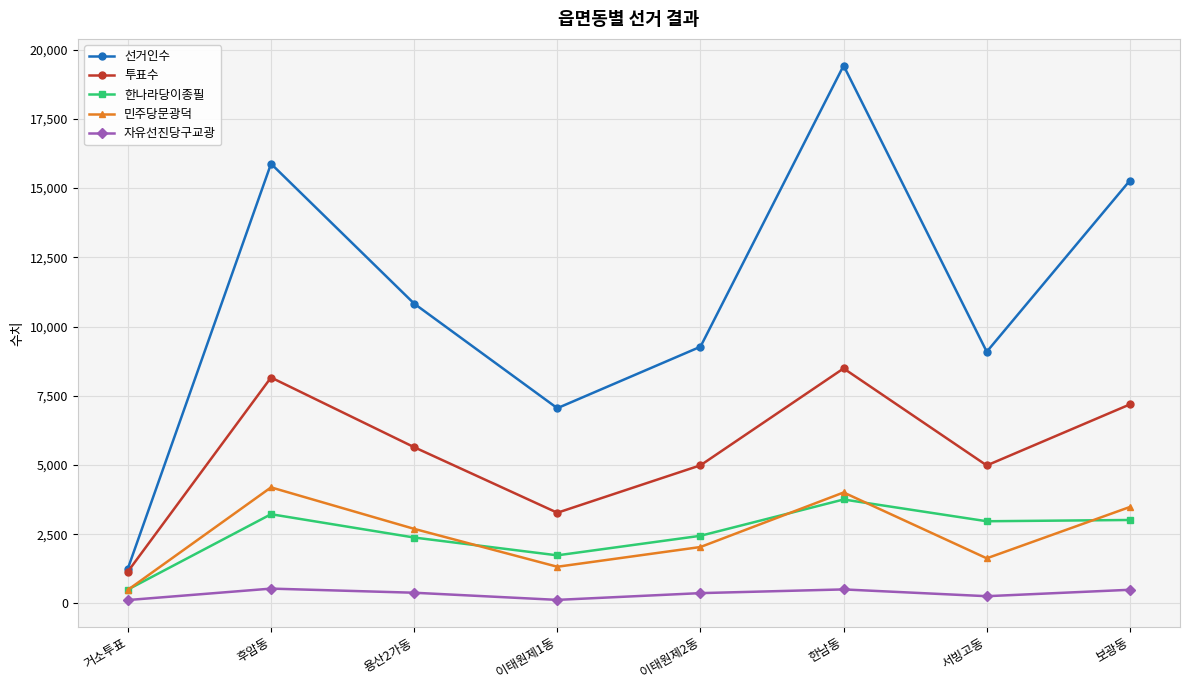

In 한나라당이종필, how many points are higher than both neighbors (excluding endpoints)?

2